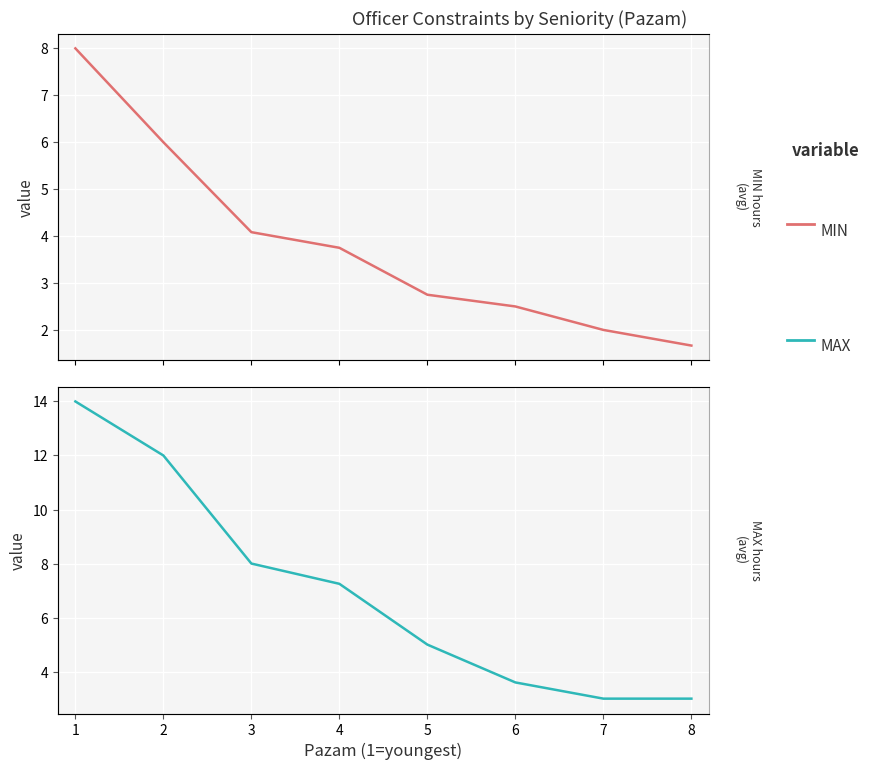

Which series has the largest total across all categories?

MAX